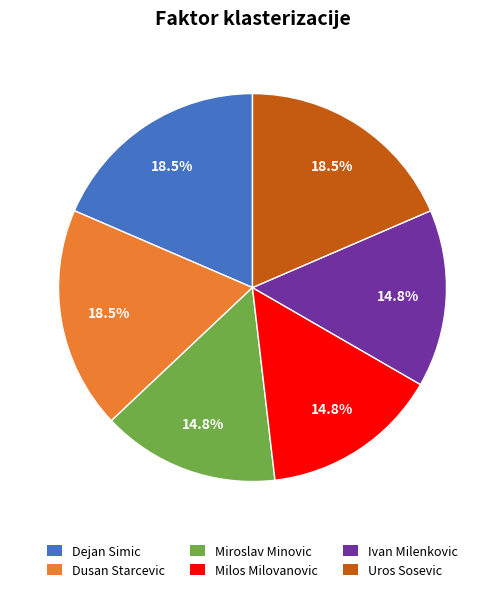

Approximately how many times larger is the value at Ivan Milenkovic compared to Dusan Starcevic?

0.8